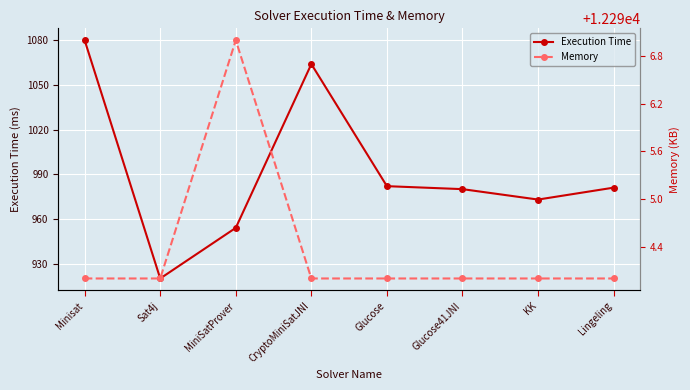

How many series are shown in this chart?

2